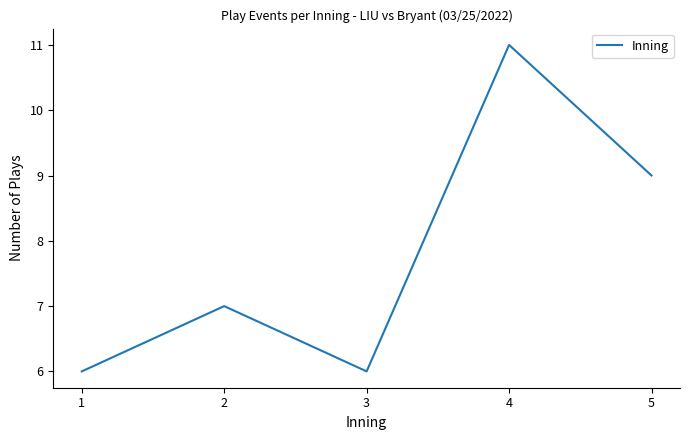

Is this an area chart (filled region under the line)?

No